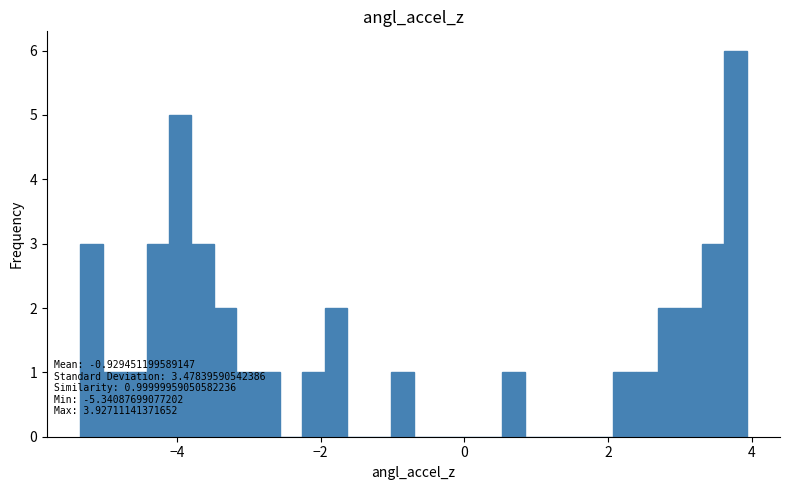

Read against the x-axis, roughly where is the centre of the tallest bar?

3.8